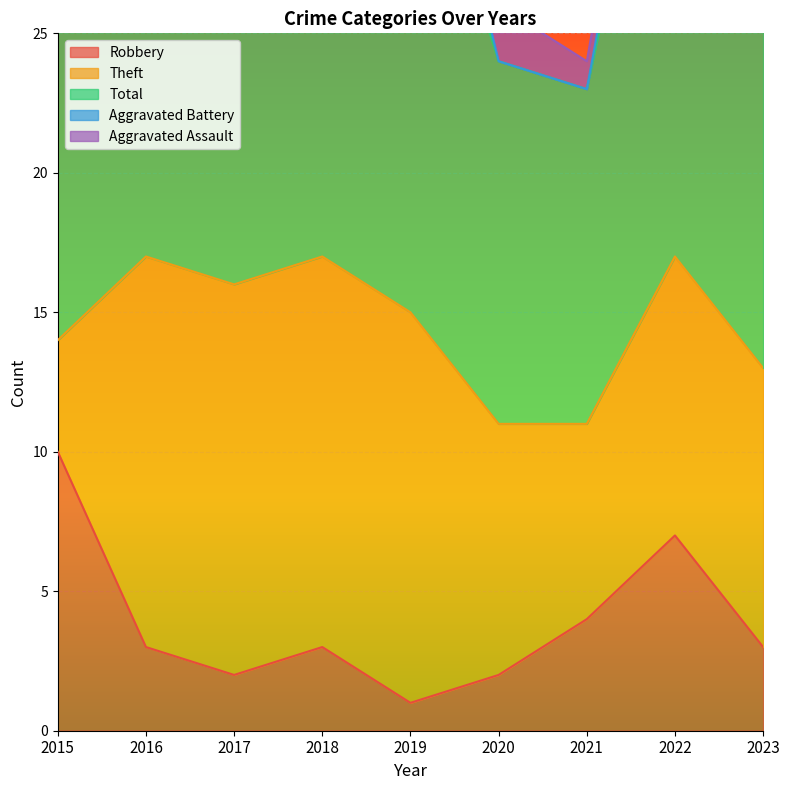

What is the sum of all Total values?

153